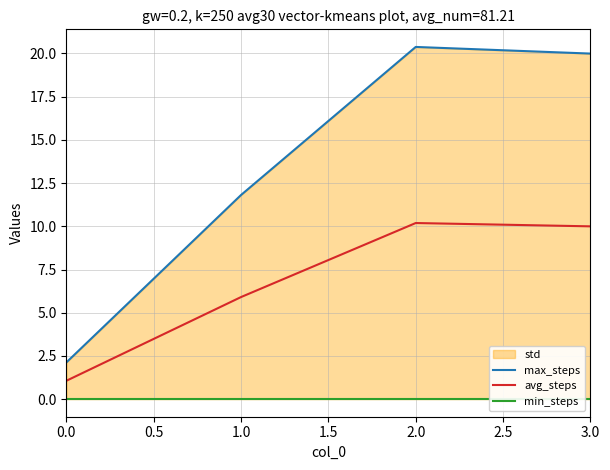

Is it true that avg_steps equals 8.1 at 1.0?

False